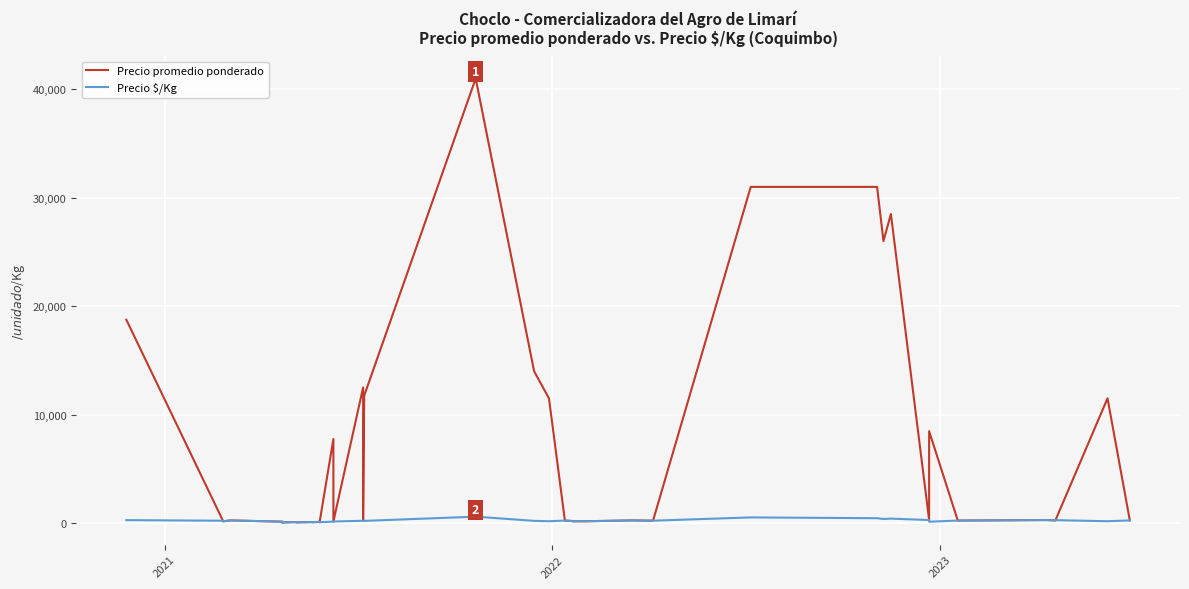

Count the number of data series in this chart.

2